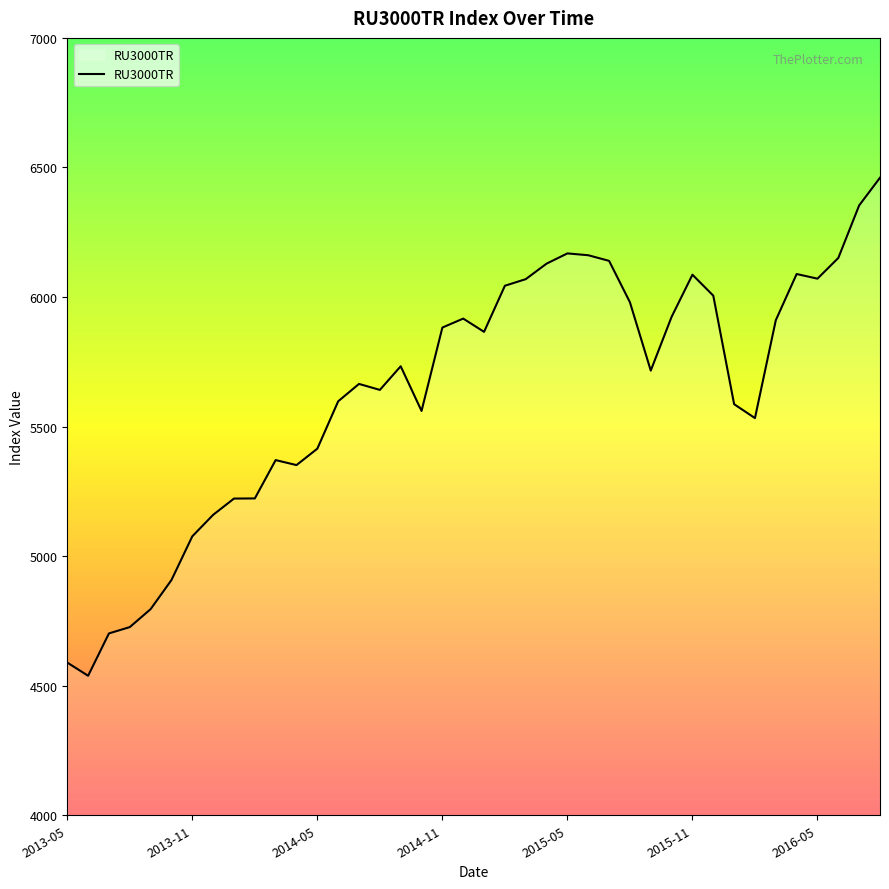

What is the difference between the maximum and minimum values?

1922.1